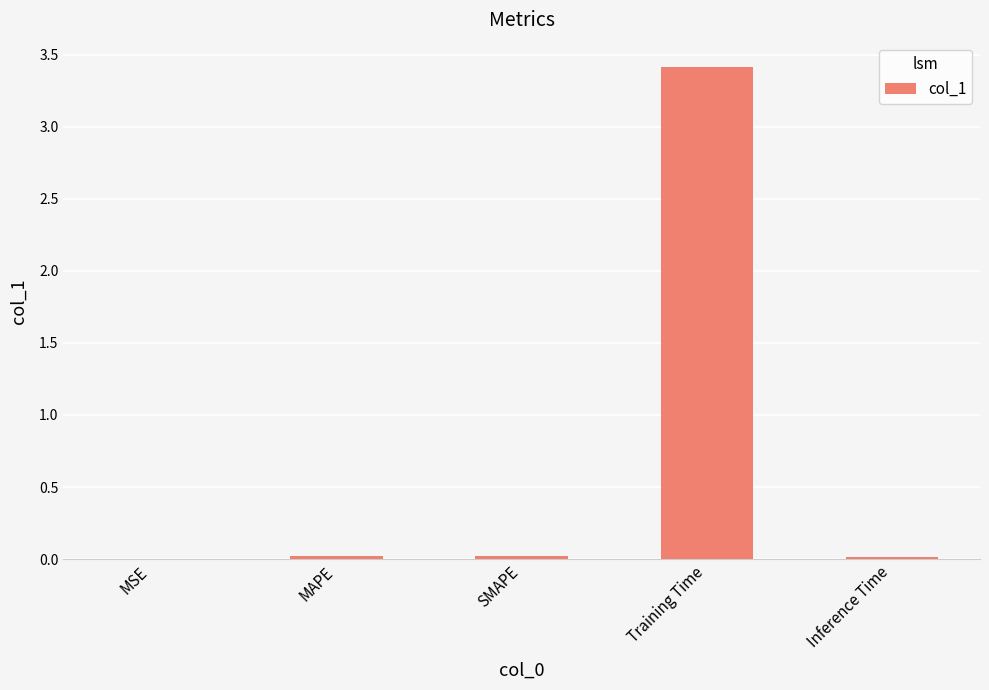

At which category does the chart reach its peak across all series?

Training Time